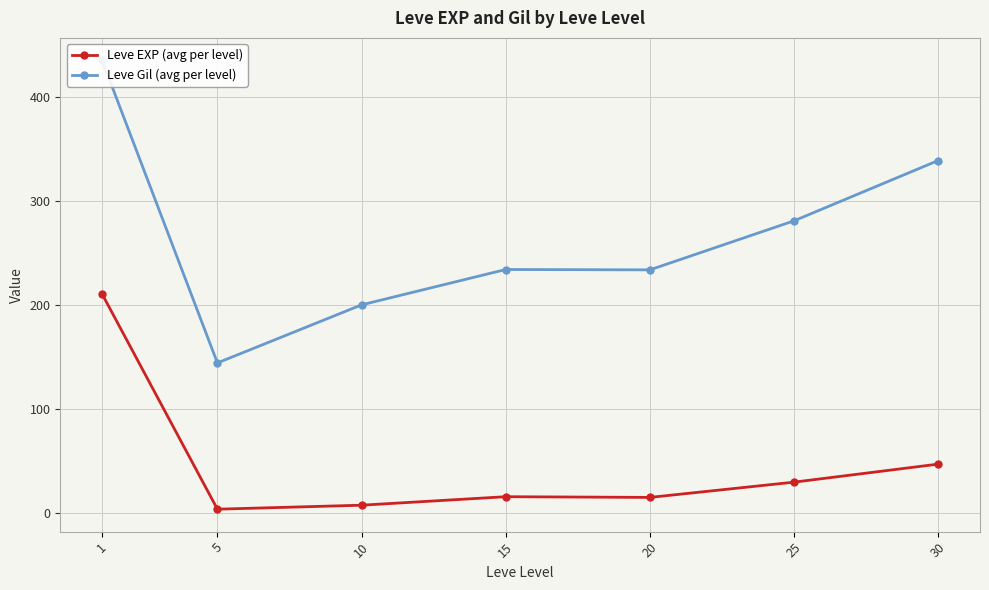

At which category is the sum across all series the highest?

1